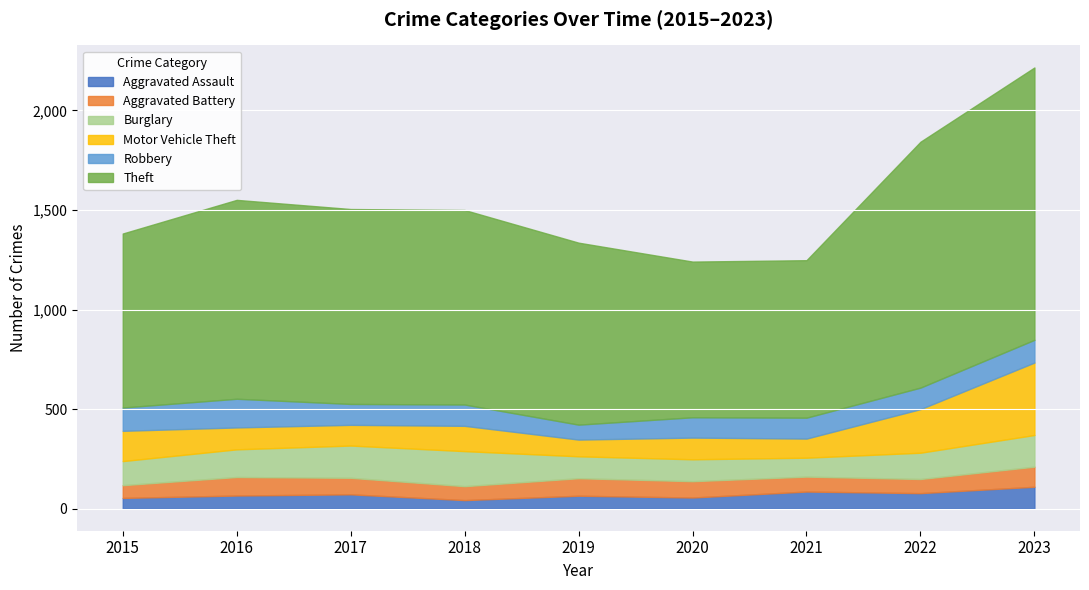

Is it true that Motor Vehicle Theft equals 134 at 2021?

False